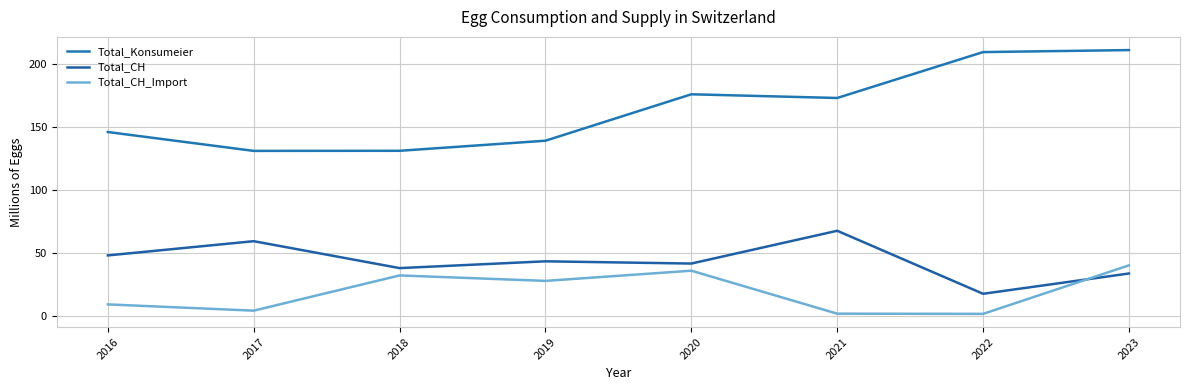

At 2021, list the series in order from smallest to largest.

Total_CH_Import, Total_CH, Total_Konsumeier